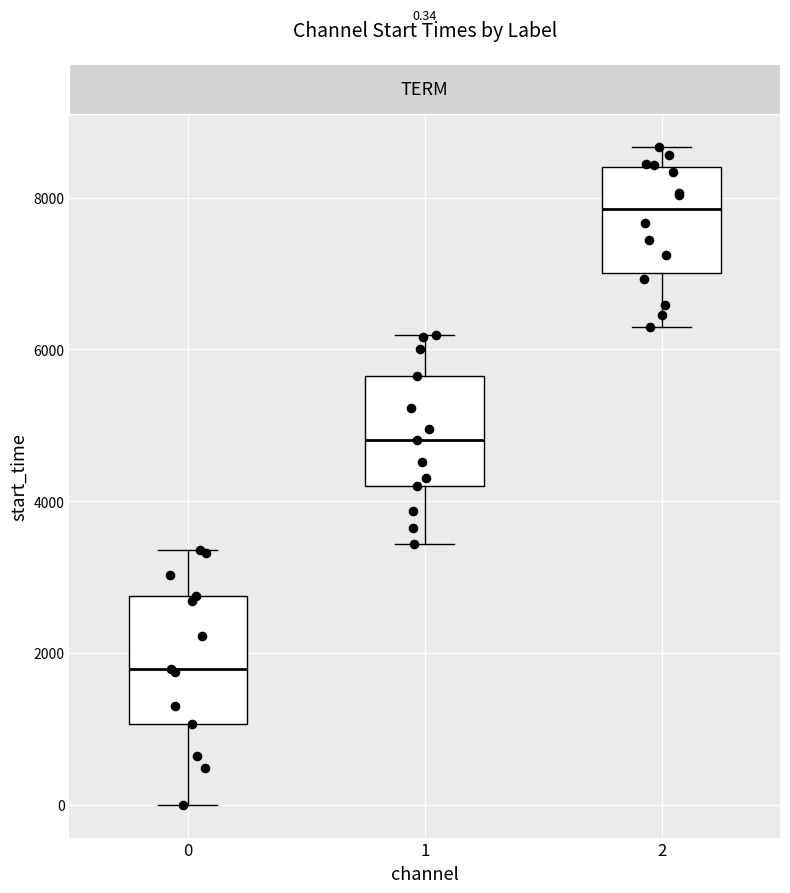

Which box has the lowest median line?

0